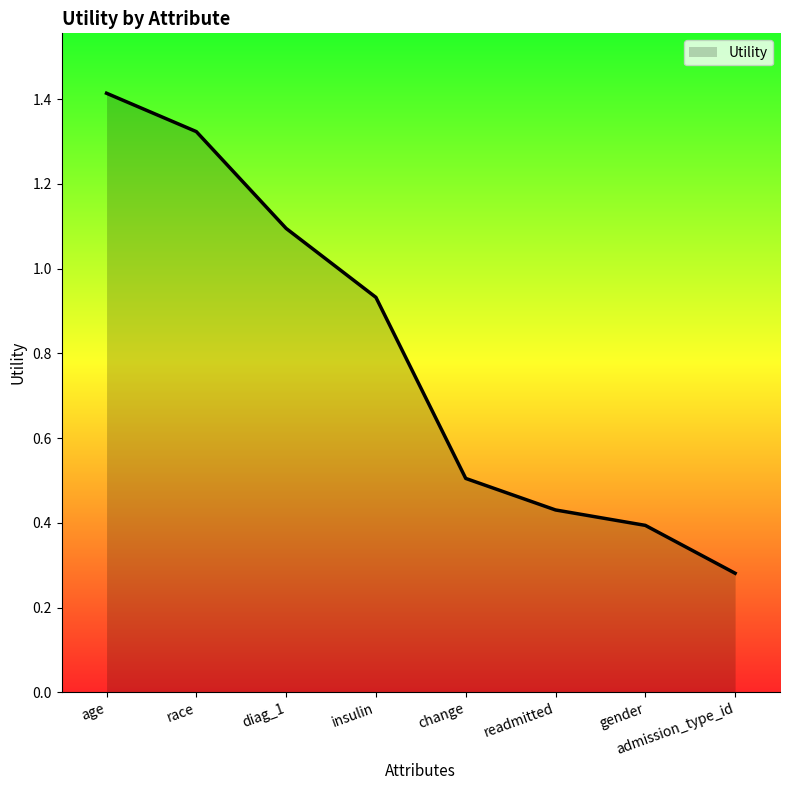

True or false: the data has more than 1 interior local peaks.

False